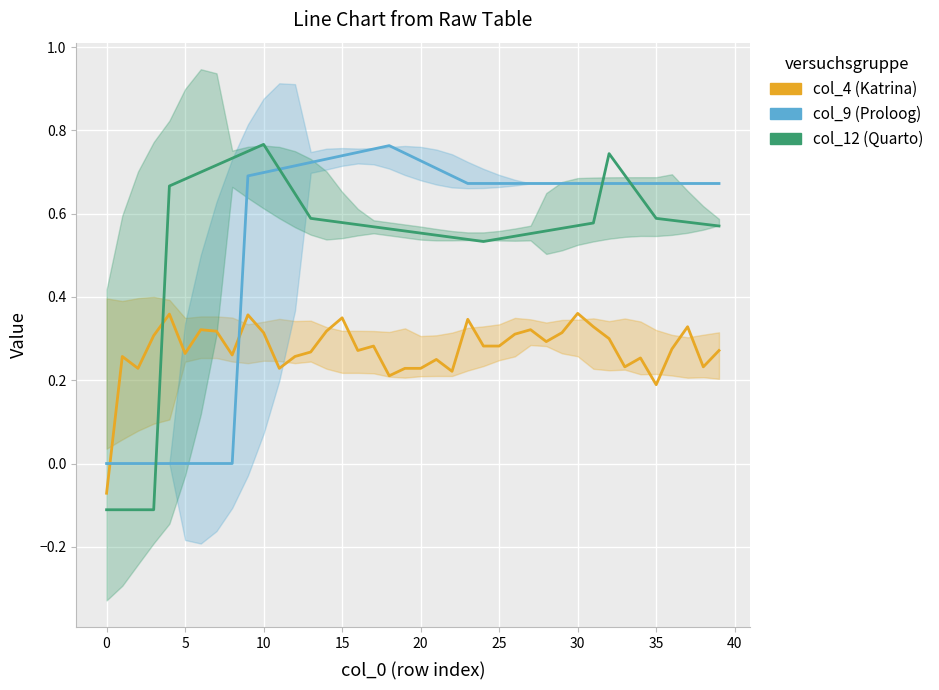

True or false: col_4 (Katrina) has more than 2 points higher than both neighbors.

True